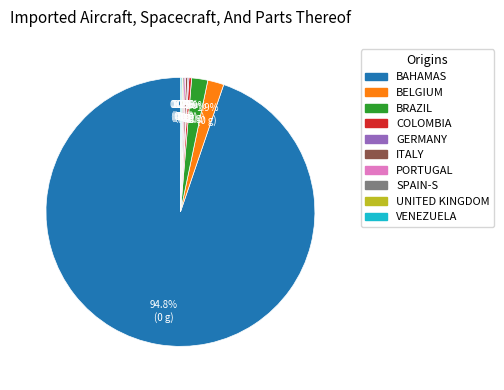

Does any single category account for the majority?

Yes